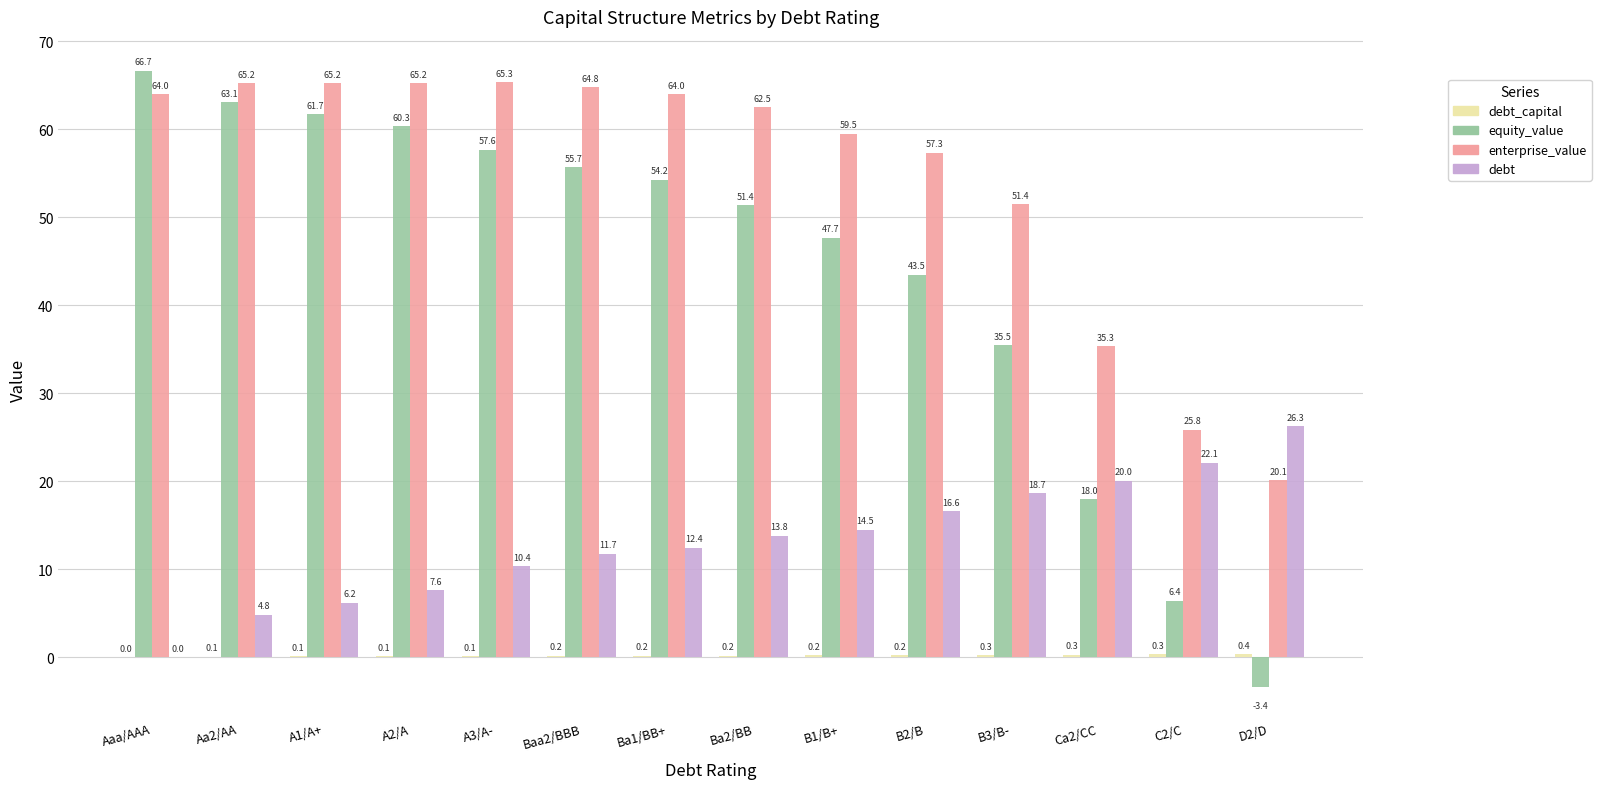

The enterprise_value series shows 41.1 at A2/A. True or false?

False